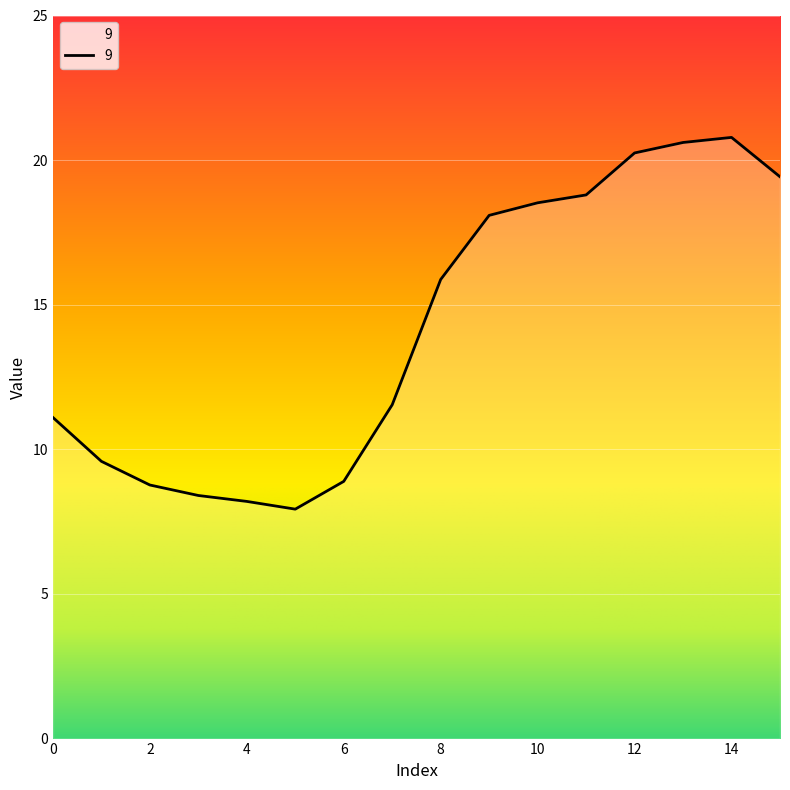

What is the difference between the maximum and minimum values?

12.9